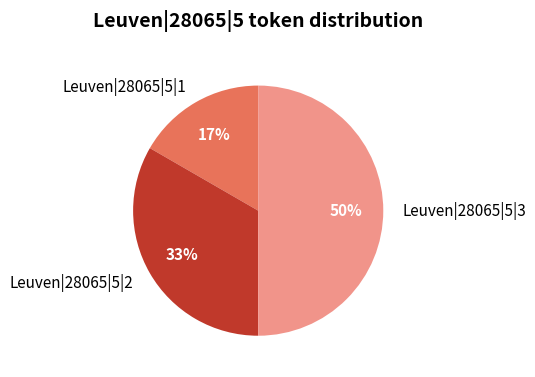

Does Leuven|28065|5|2 represent more than half of the total?

No